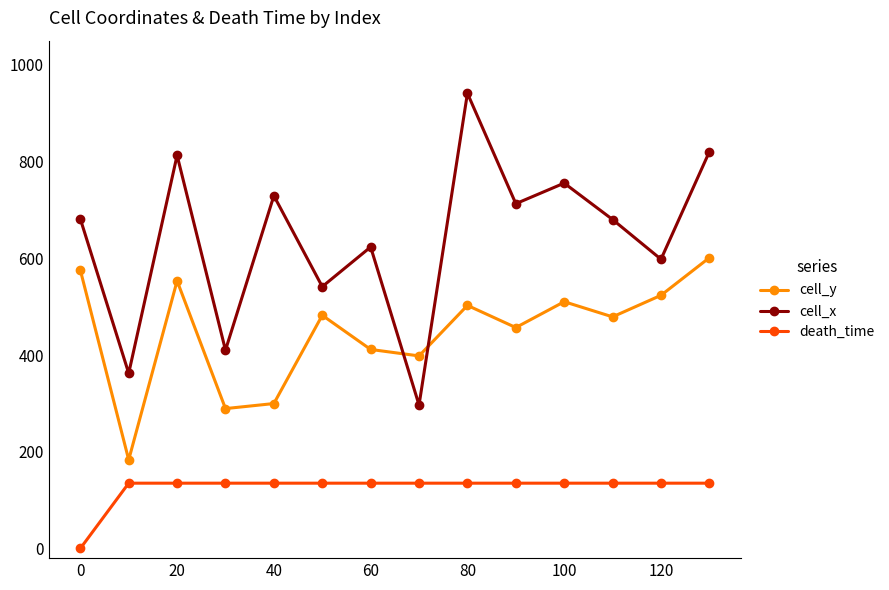

True or false: cell_x and cell_y intersect in this chart.

True